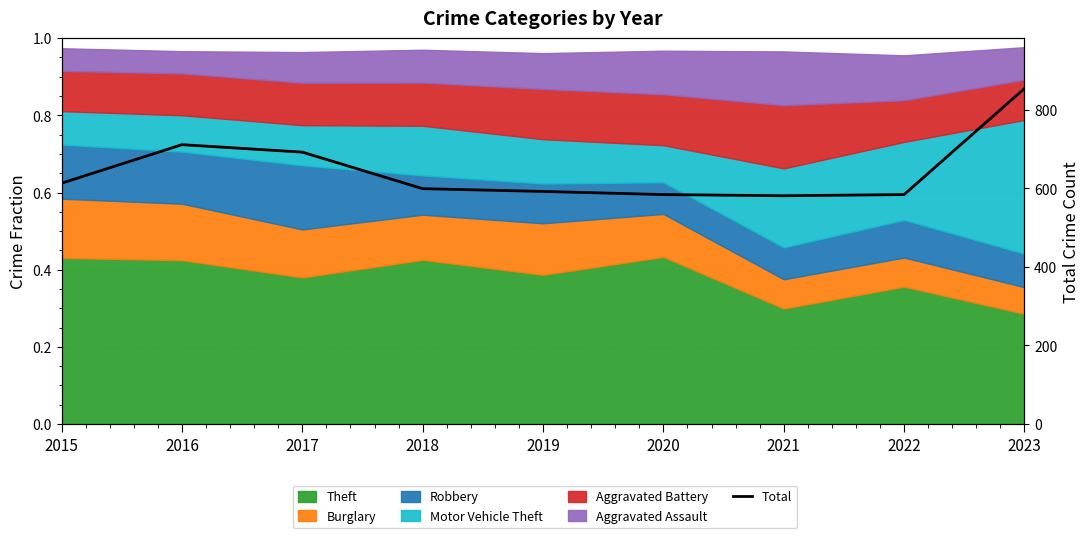

Rank the categories by value from lowest to highest.

2021, 2020, 2022, 2019, 2018, 2015, 2017, 2016, 2023